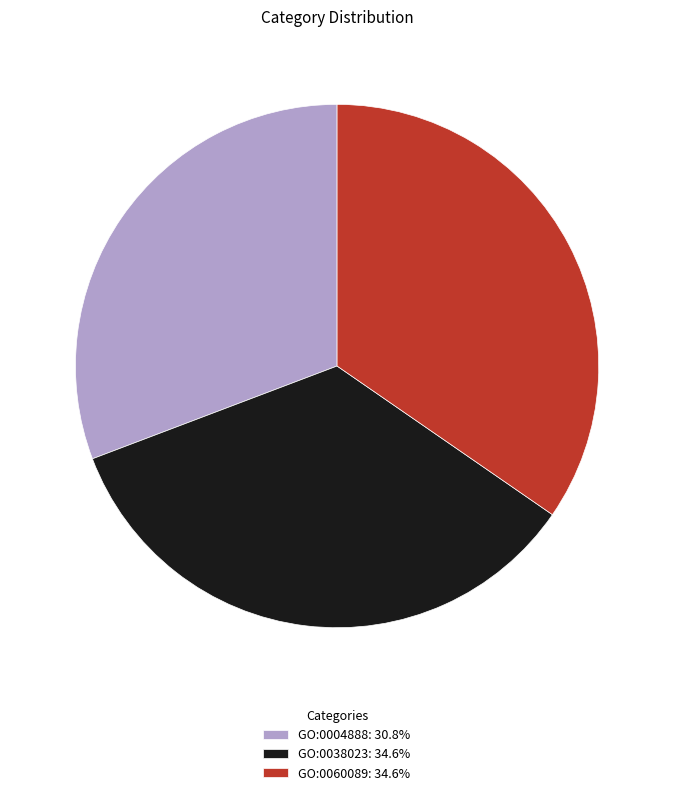

Approximately how many times larger is the value at GO:0060089 compared to GO:0038023?

1.0